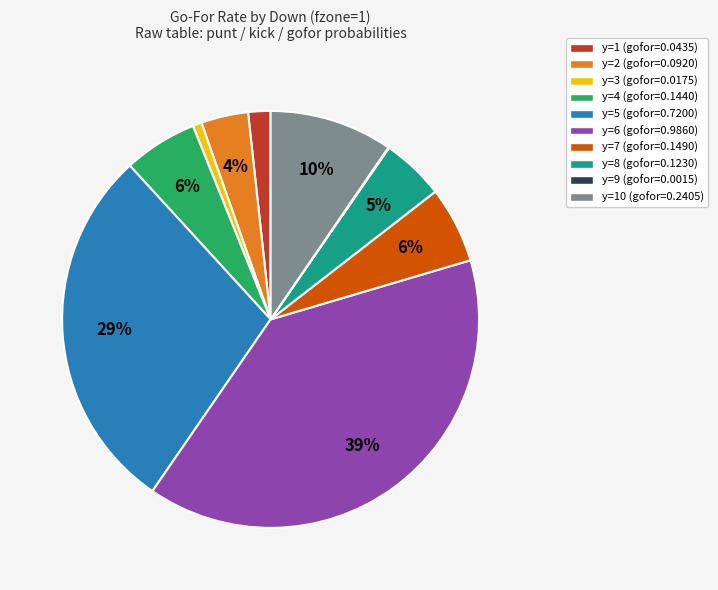

Does any single category account for the majority?

No